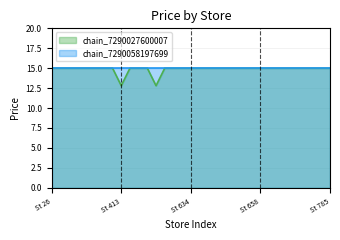

Does the chart have visible grid lines?

Yes